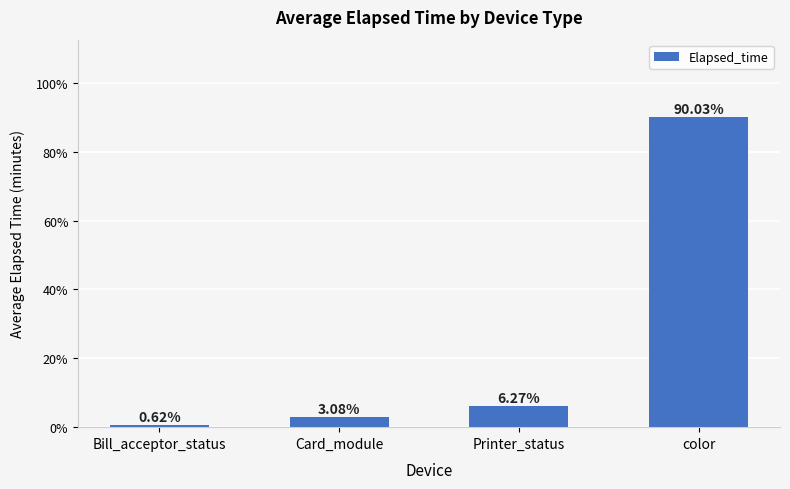

At which category does the chart reach its peak across all series?

color